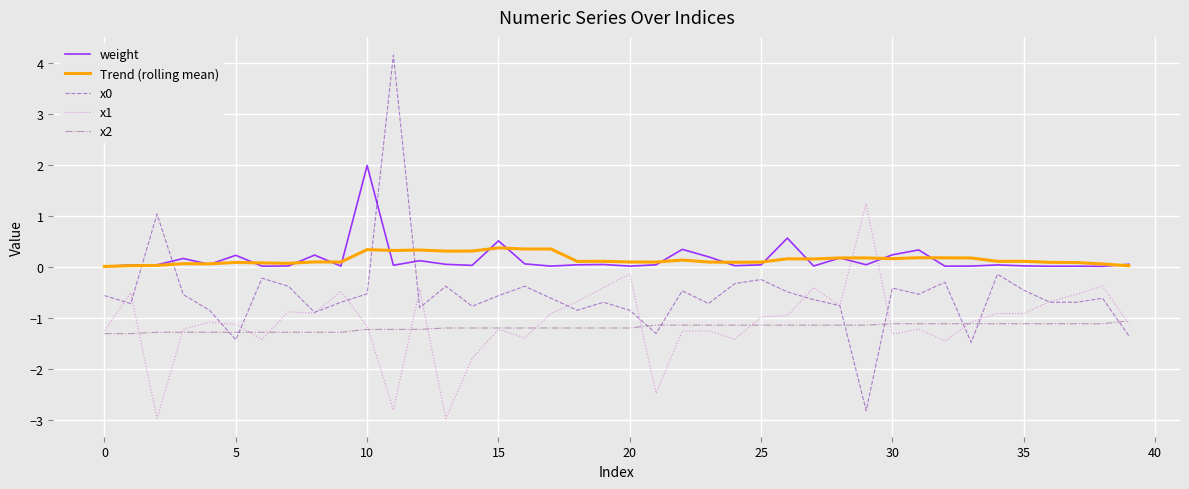

What is the maximum value shown in the chart?

4.2